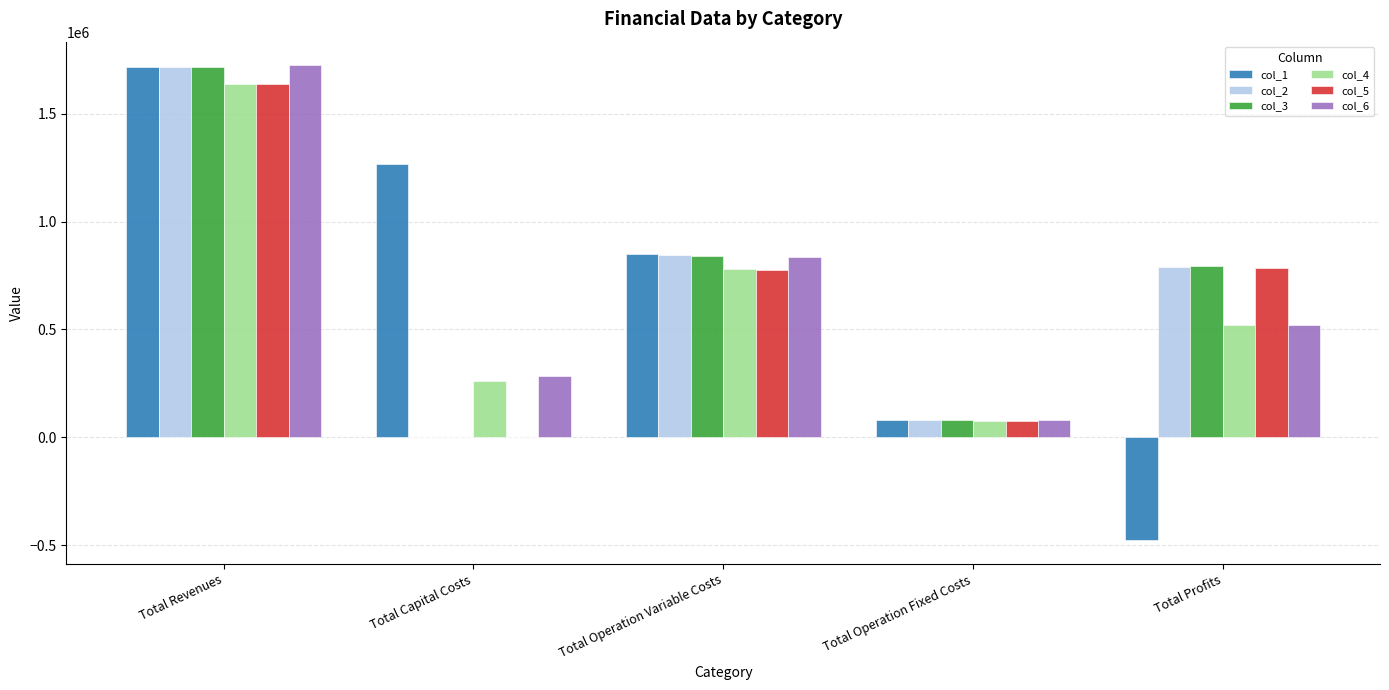

The value of col_2 at Total Revenues is 2856395.6. True or false?

False